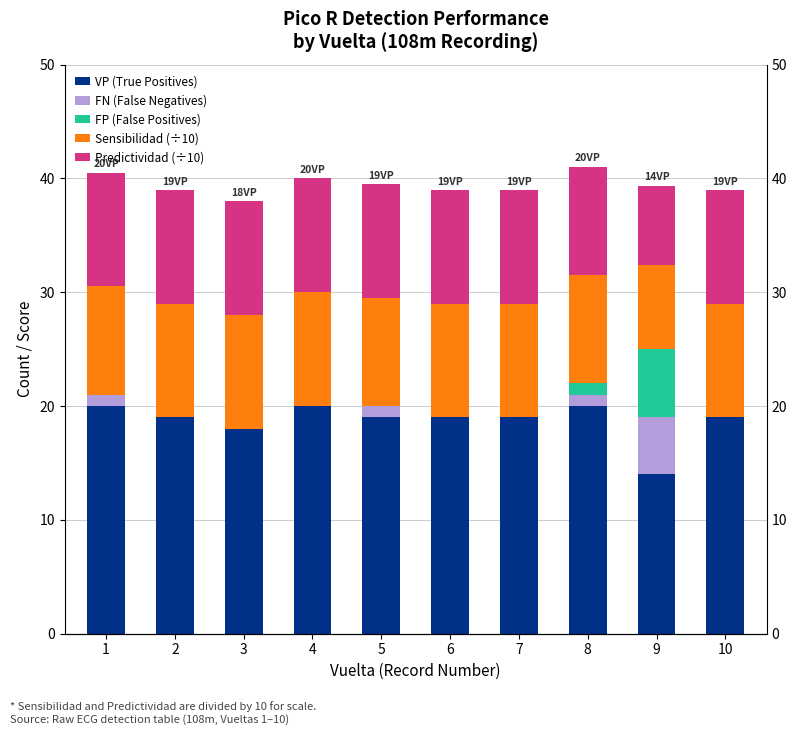

What is the highest value of the FP (False Positives) series?

6.0